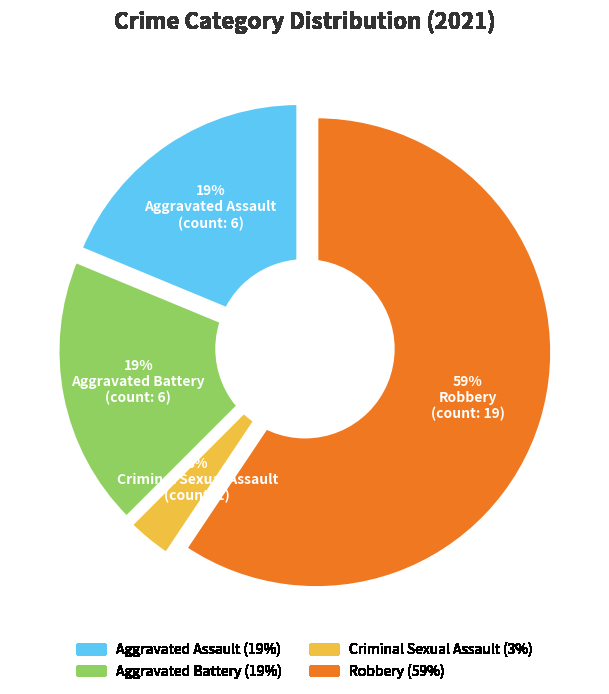

What percentage do Aggravated Battery and Criminal Sexual Assault together represent?

21.9%